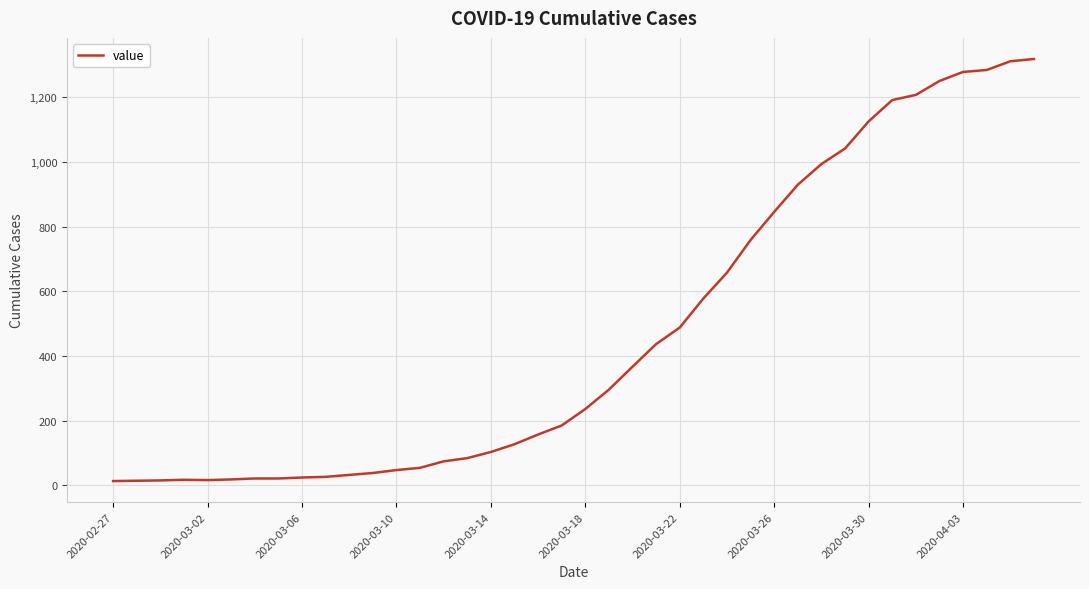

What is the smallest value displayed?

13